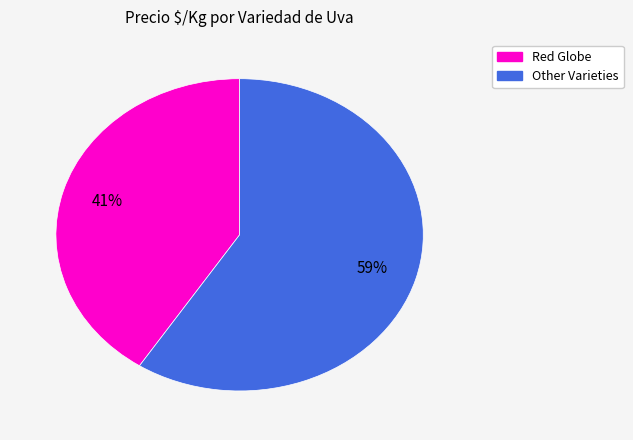

To the nearest percent, what is the difference between the largest and smallest slice percentages?

18%